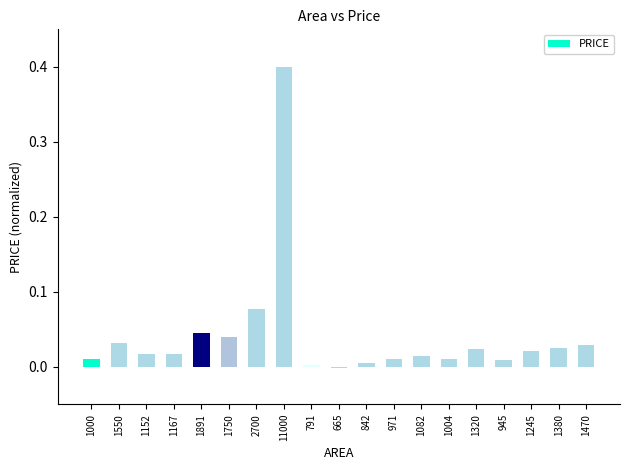

What is the sum of all values?

0.8